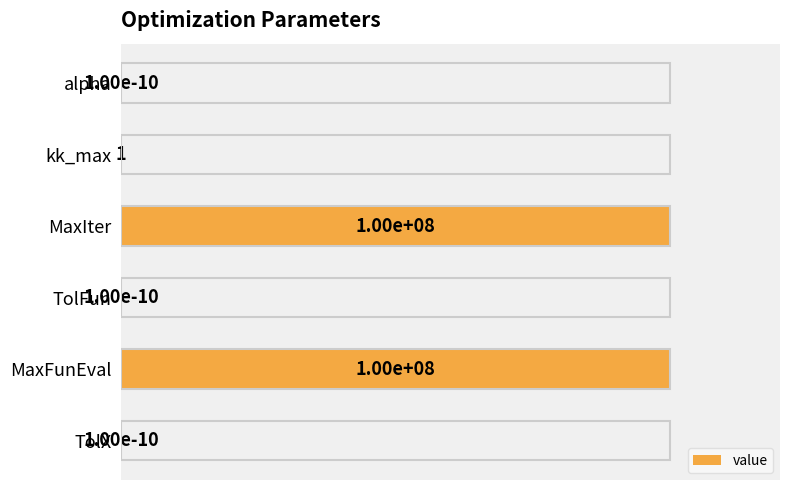

What is the sum of all values?

200.0